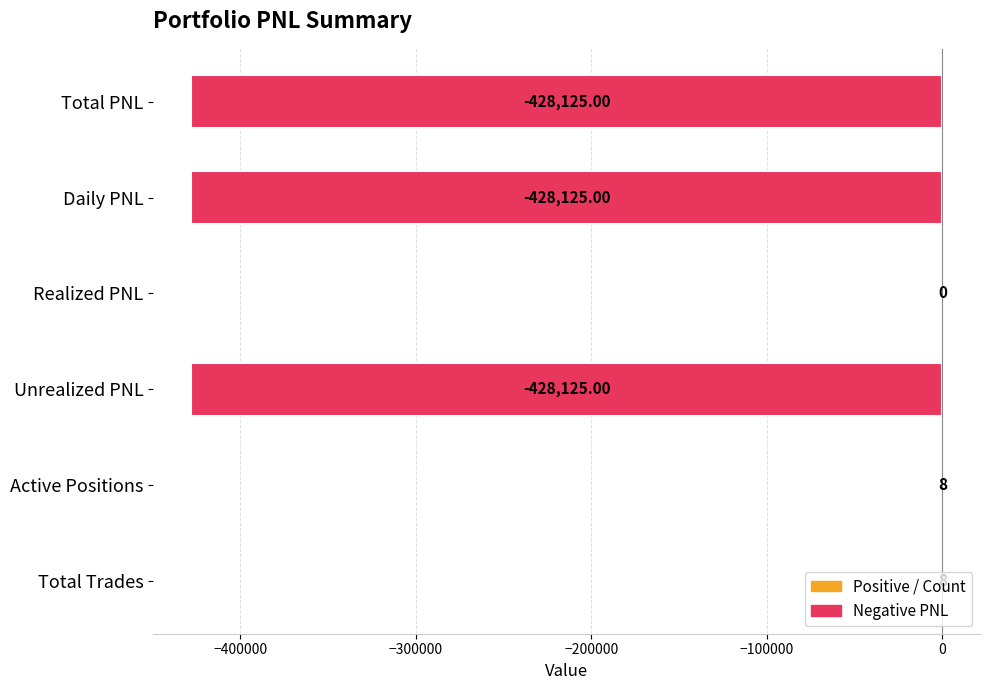

Where is the data nearest to the value -214058?

Realized PNL